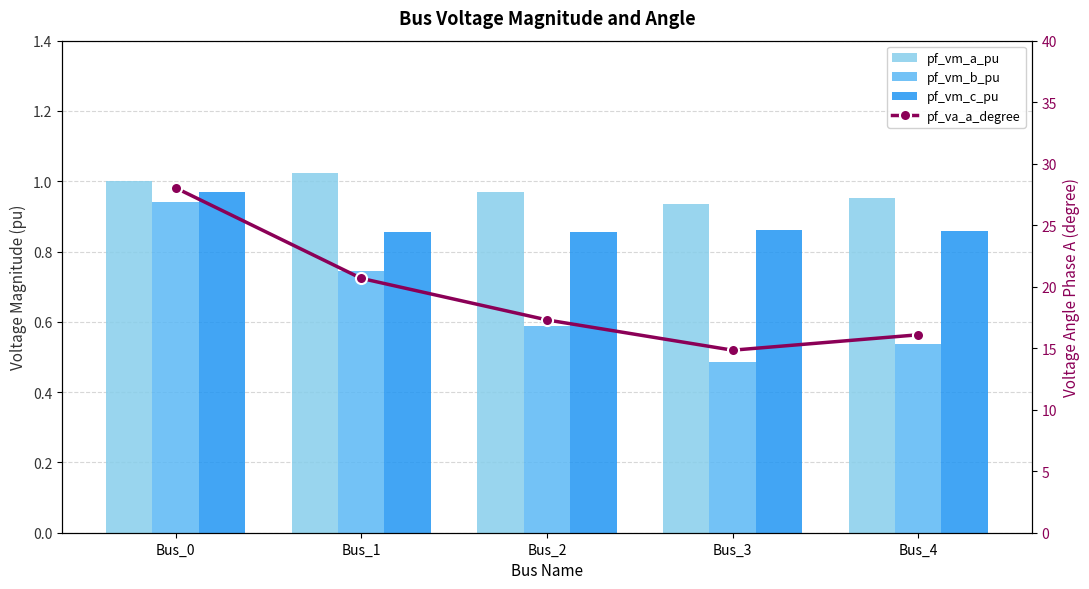

At which label does pf_vm_b_pu reach its peak?

Bus_0